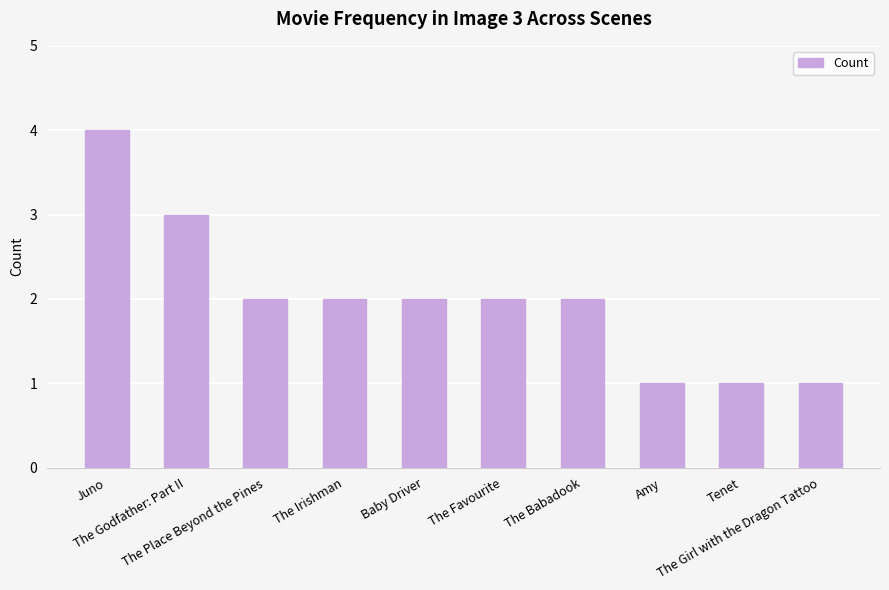

What position from the left is The Babadook?

7